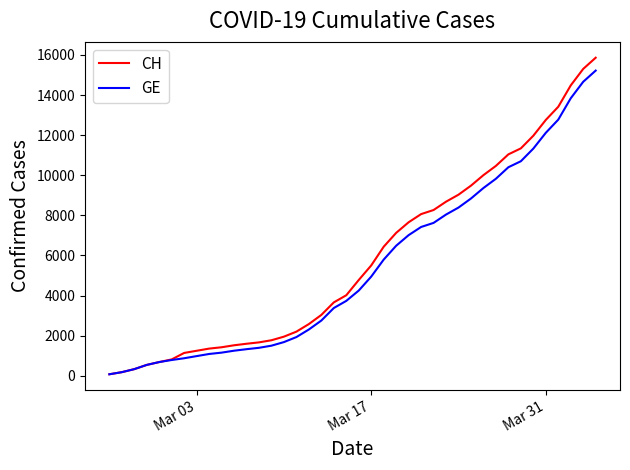

Which series has the largest total across all categories?

CH